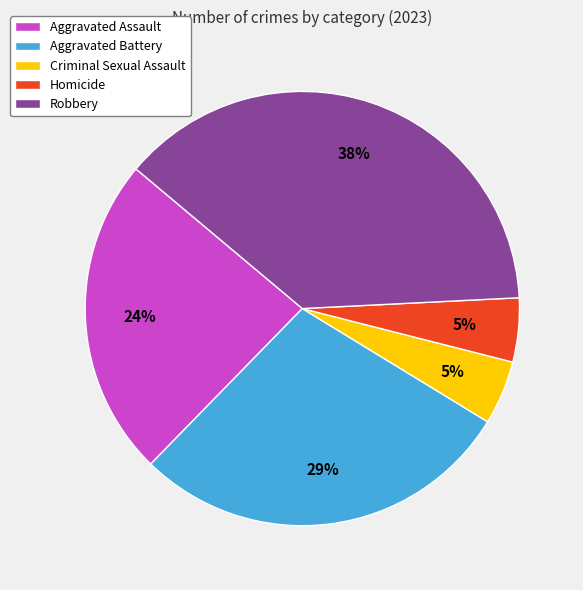

Is the sum of Aggravated Battery and Aggravated Assault greater than half?

Yes